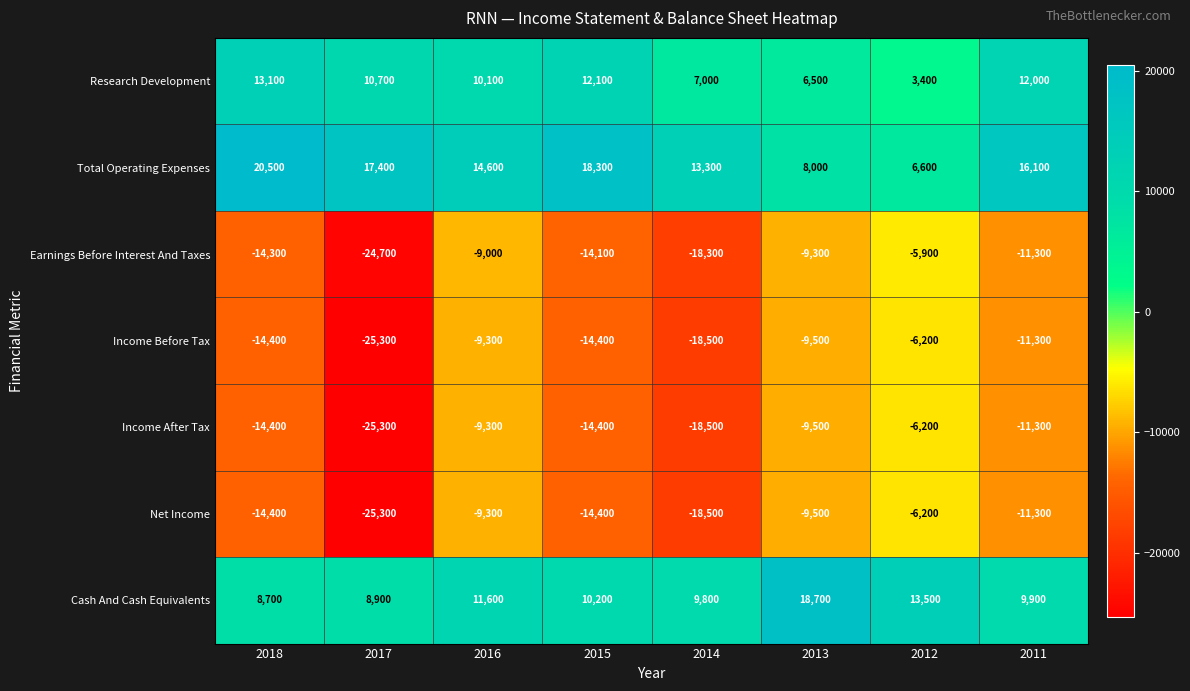

What value does the Total Operating Expenses series have at 2011, to the nearest 100?

16100